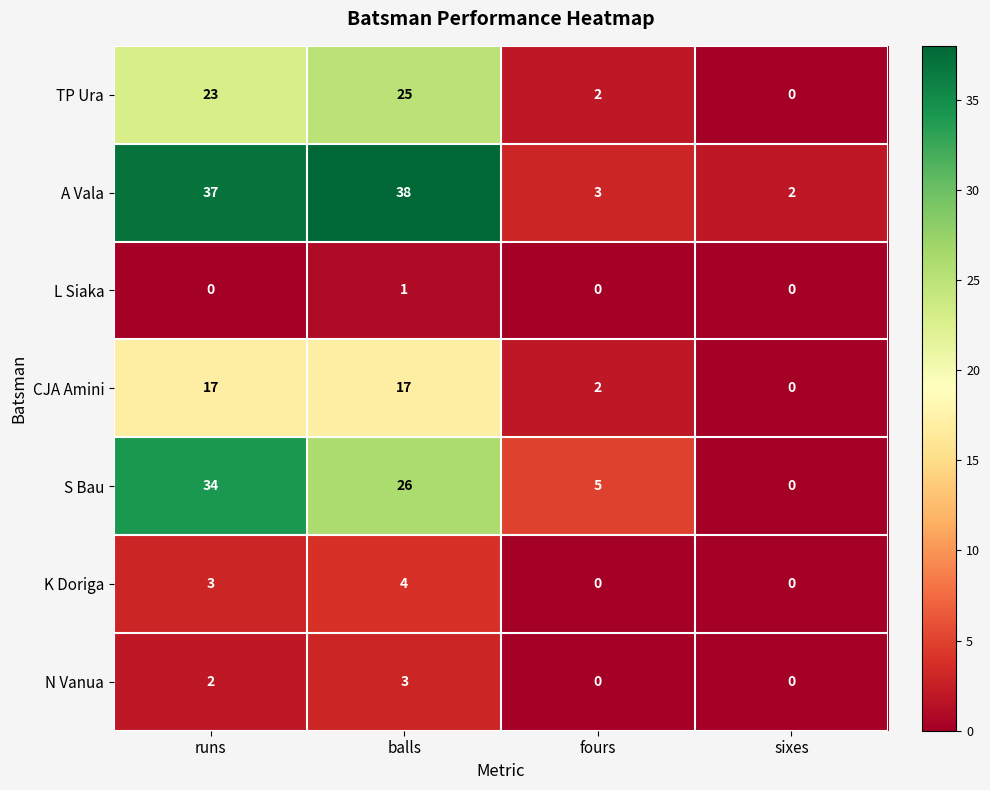

List the series in order of their peak value, lowest first.

L Siaka, N Vanua, K Doriga, CJA Amini, TP Ura, S Bau, A Vala